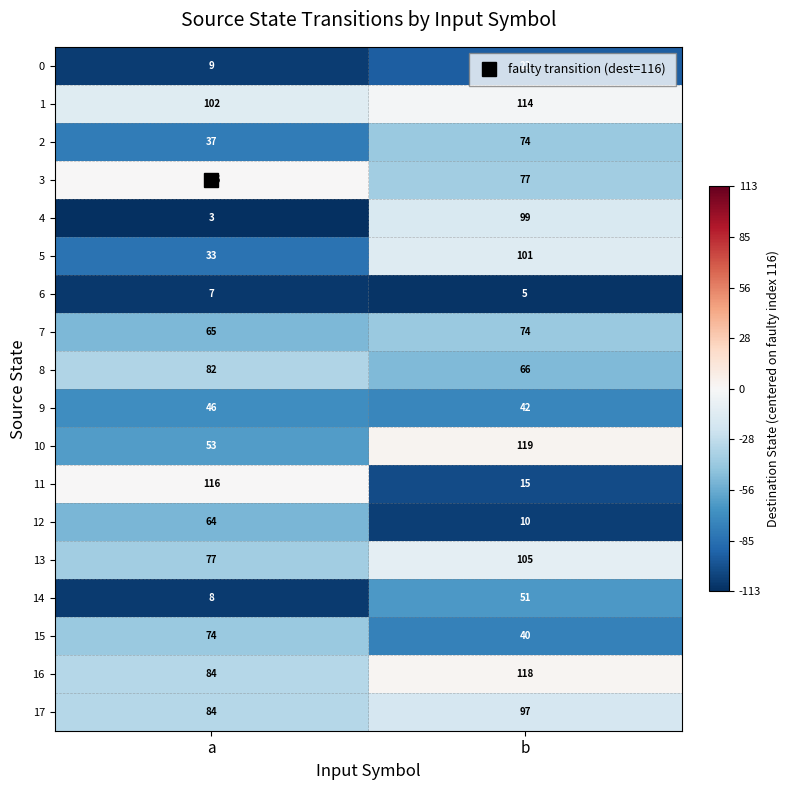

List the labels in order of 6 value, smallest first.

b, a